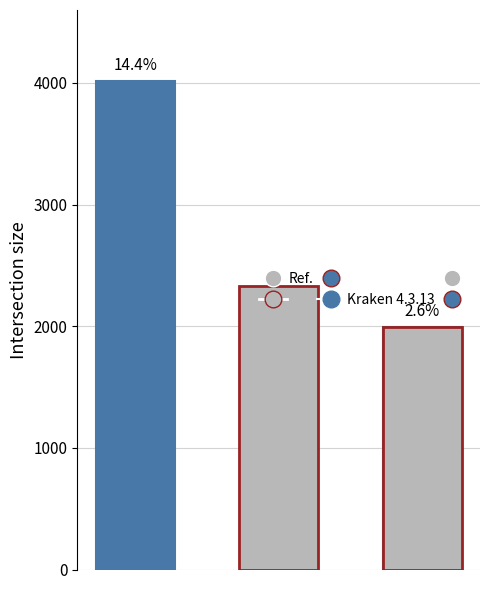

How many distinct data groups are displayed?

2